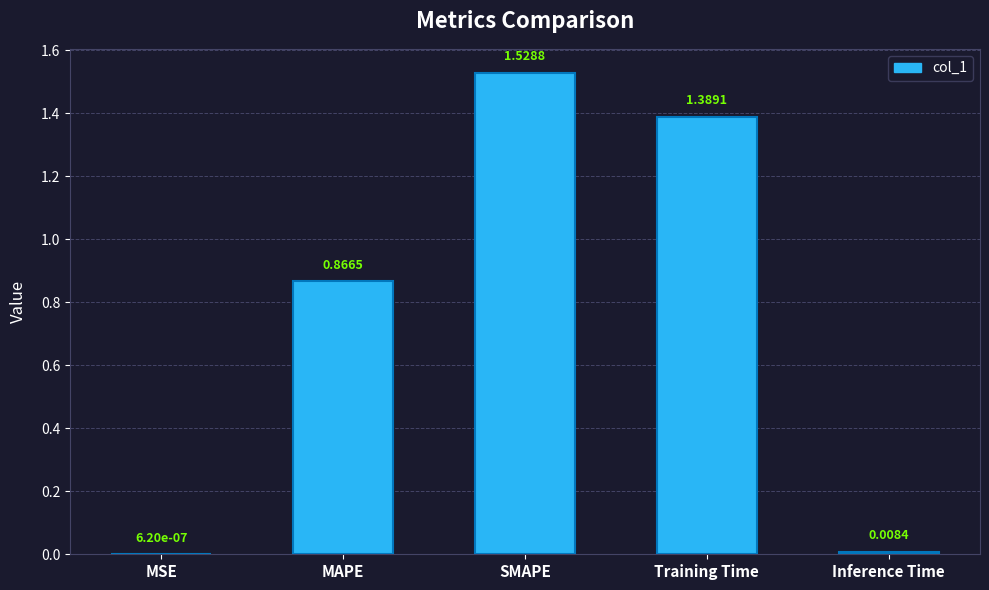

What is the sum of all values?

3.8